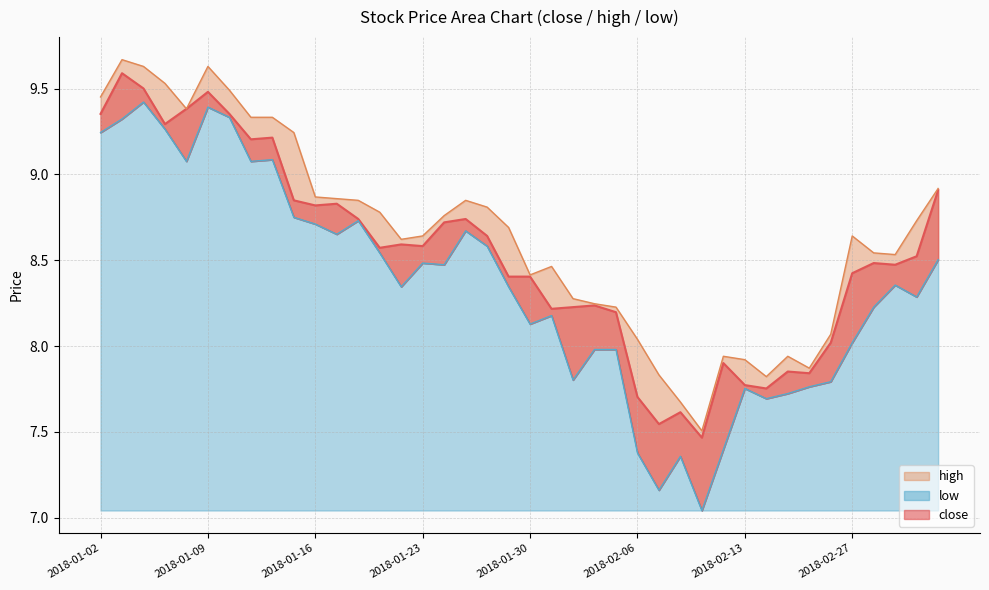

Rank the series by their maximum value, from lowest to highest.

low-line, close-line, high-line